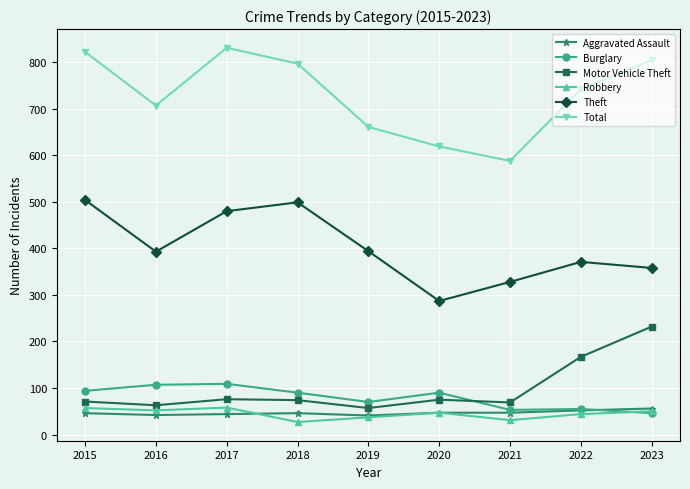

What is the value of the Aggravated Assault point at the 8th from the left?

52